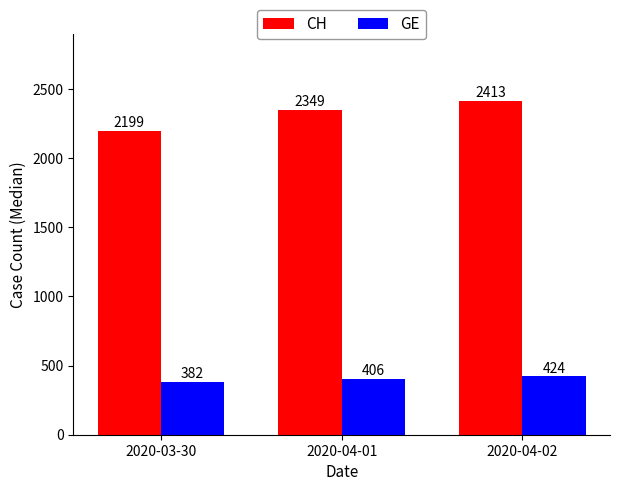

How many bars are there in each group?

2